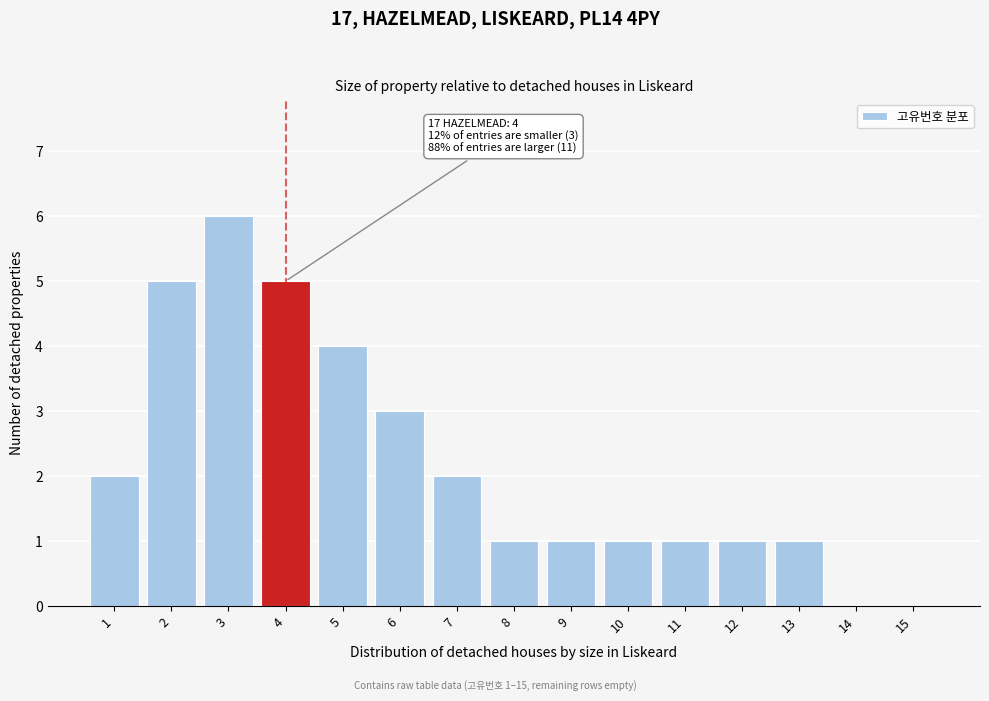

Reading left to right, transcribe all the data shown in this chart.

1=2	2=5	3=6	4=5	5=4	6=3	7=2	8=1	9=1	10=1	11=1	12=1	13=1	14=0	15=0